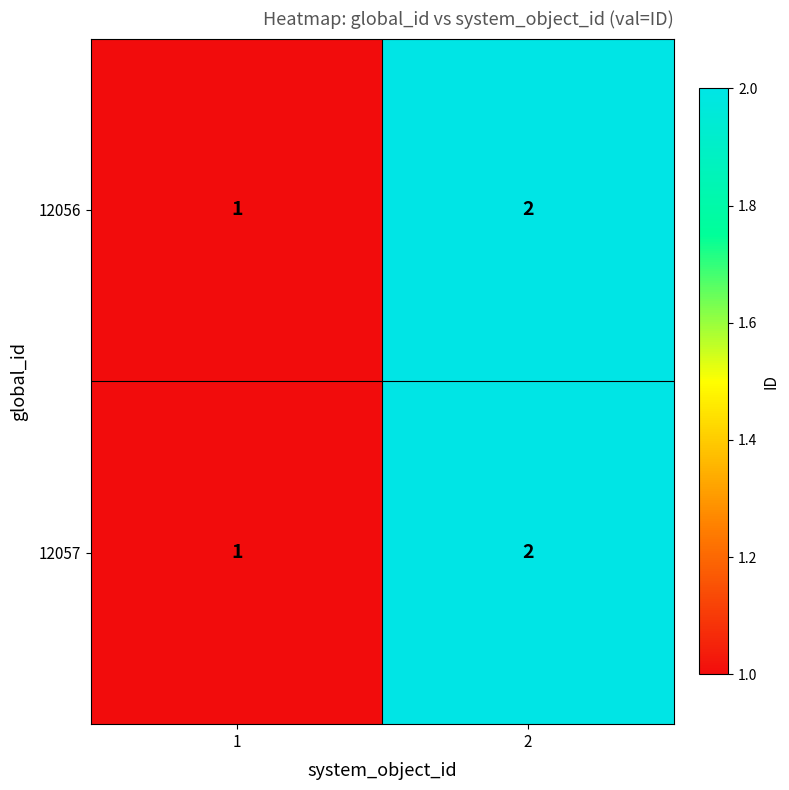

Is the value of 12057 at 2 greater than the value of 12056 at 1?

Yes